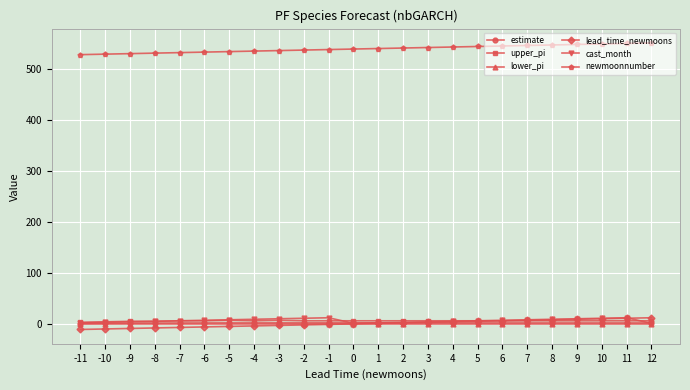

True or false: newmoonnumber and lower_pi intersect in this chart.

False